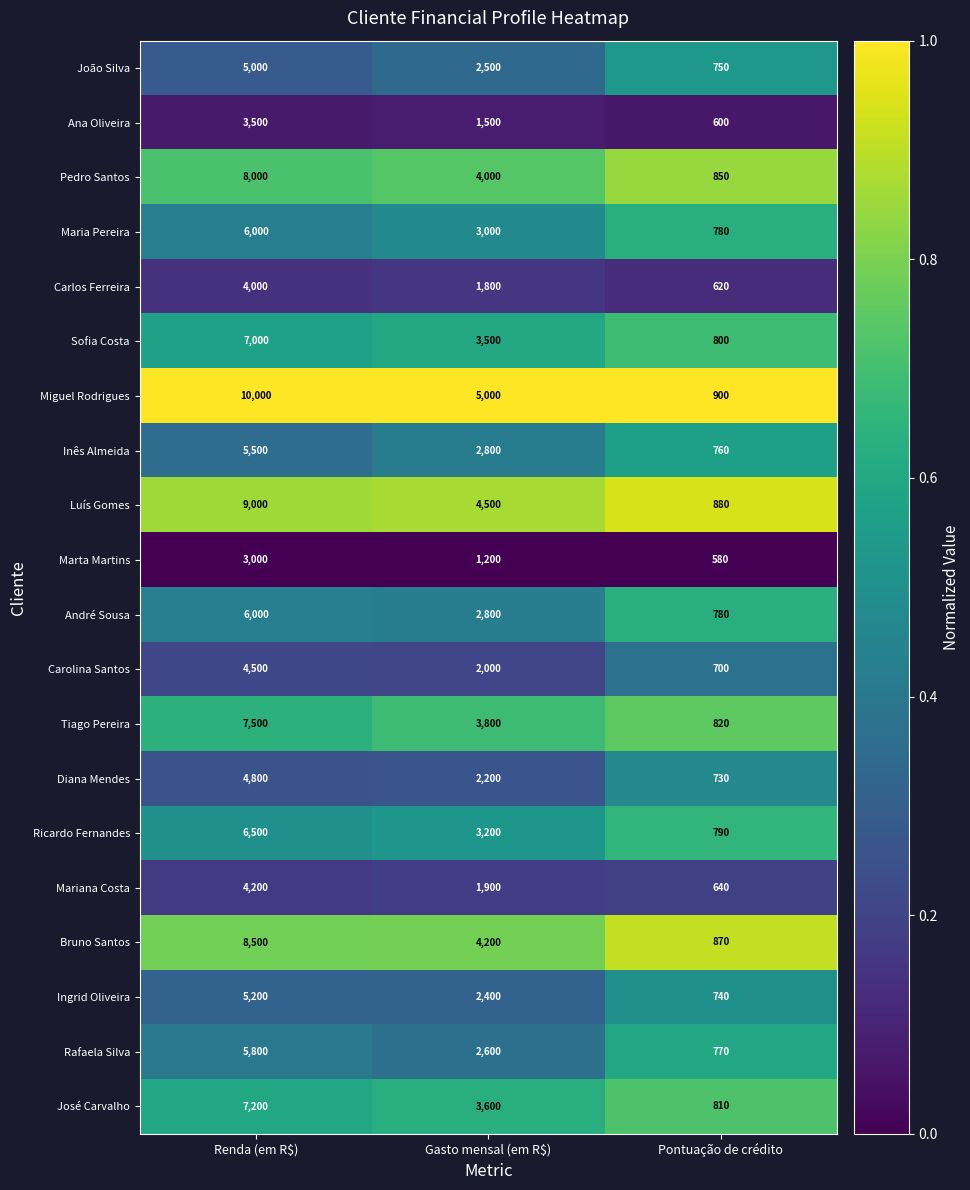

True or false: Luís Gomes has a value of 4500 at Gasto mensal (em R$).

True